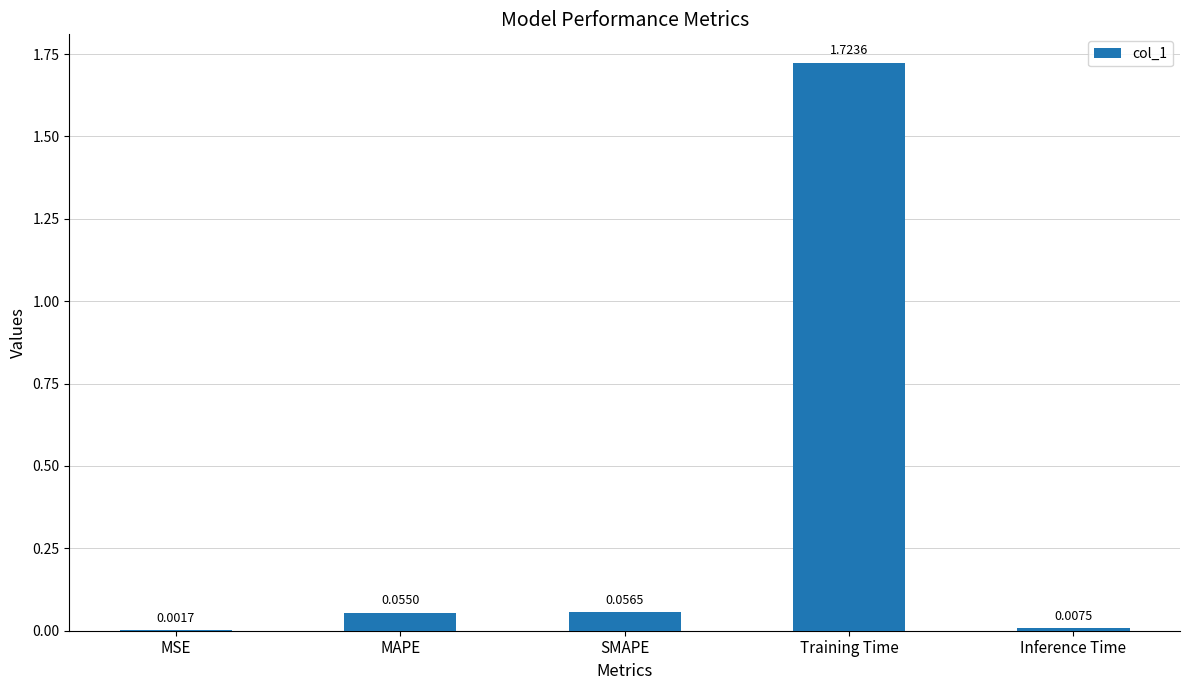

Which label corresponds to the largest value in the chart?

Training Time